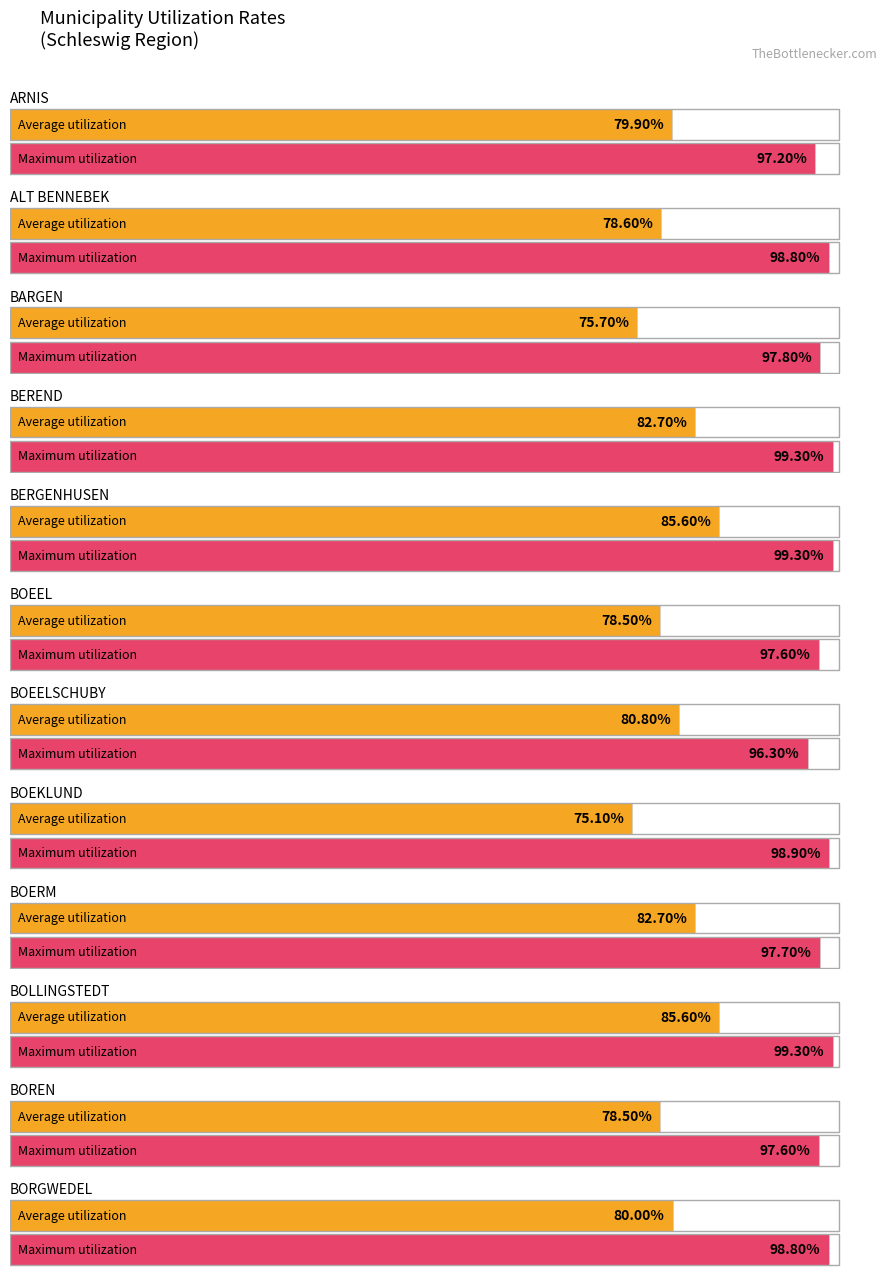

What is the value of the Average utilization bar at the 2nd from the left?

78.6